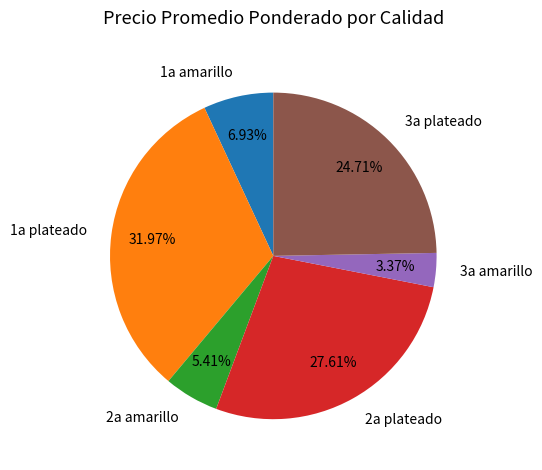

Count the number of slices in the pie.

6